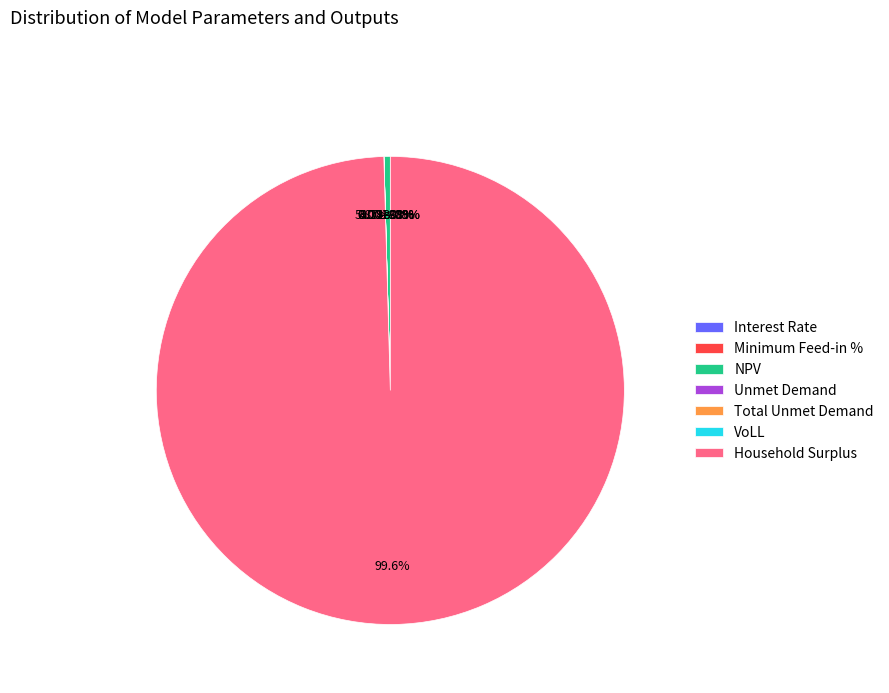

Rank the categories by value from lowest to highest.

Interest Rate, Minimum Feed-in %, VoLL, Unmet Demand, Total Unmet Demand, NPV, Household Surplus